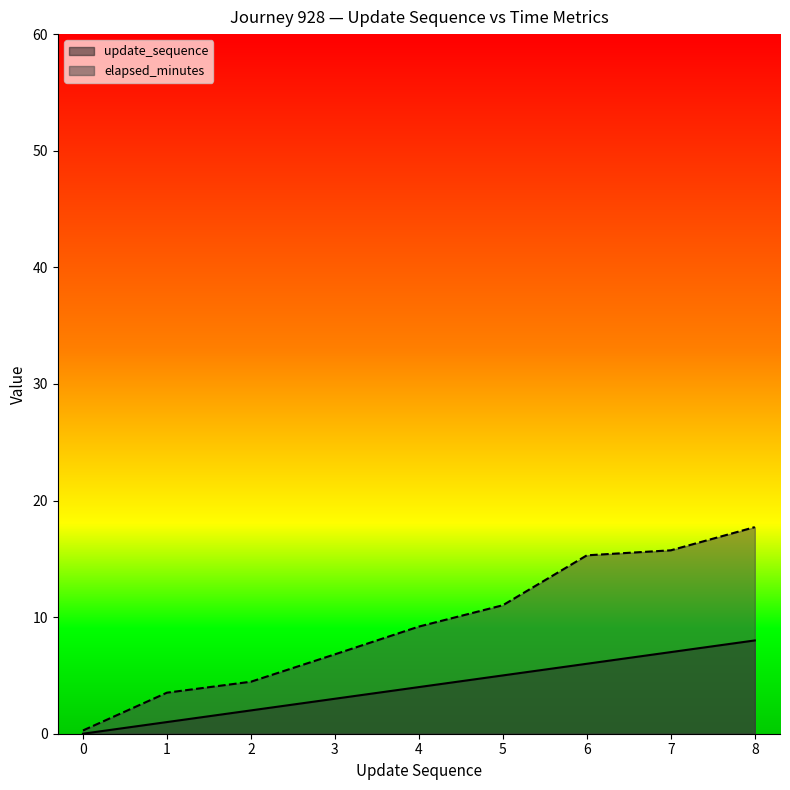

True or false: elapsed_minutes and update_sequence cross at least once.

False